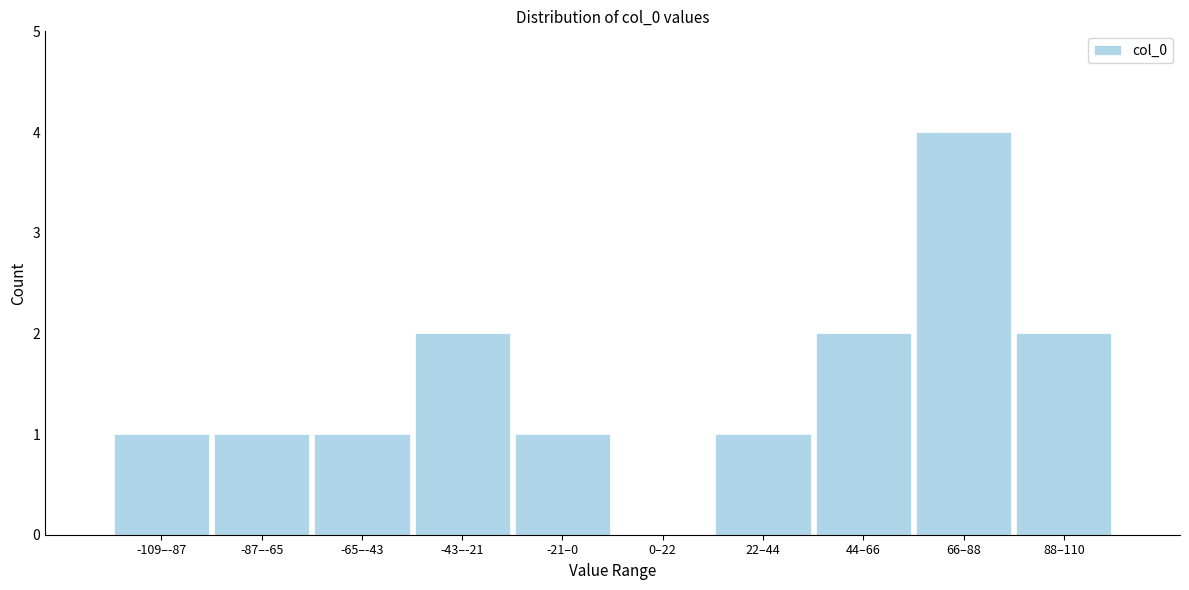

Reading left to right, extract all data points from this chart.

-109–-87=1	-87–-65=1	-65–-43=1	-43–-21=2	-21–0=1	0–22=0	22–44=1	44–66=2	66–88=4	88–110=2